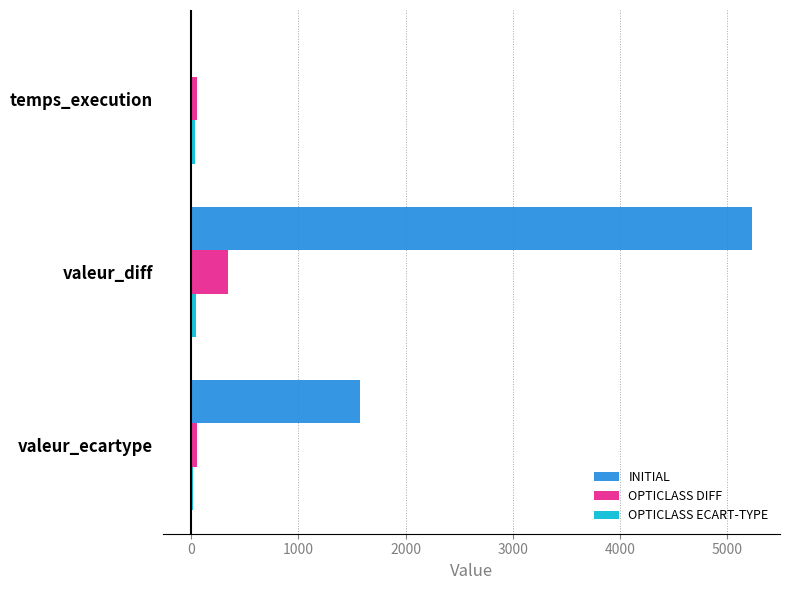

Is the value of OPTICLASS DIFF at valeur_diff greater than the value of INITIAL at temps_execution?

Yes